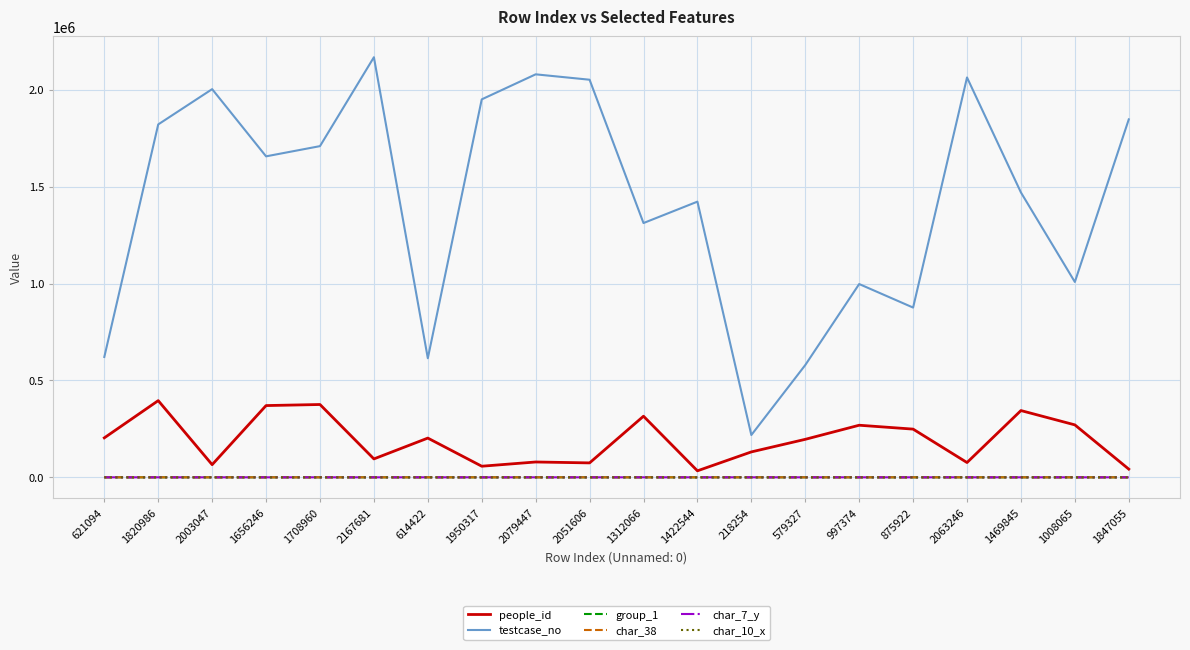

What is the greatest value displayed?

2167682